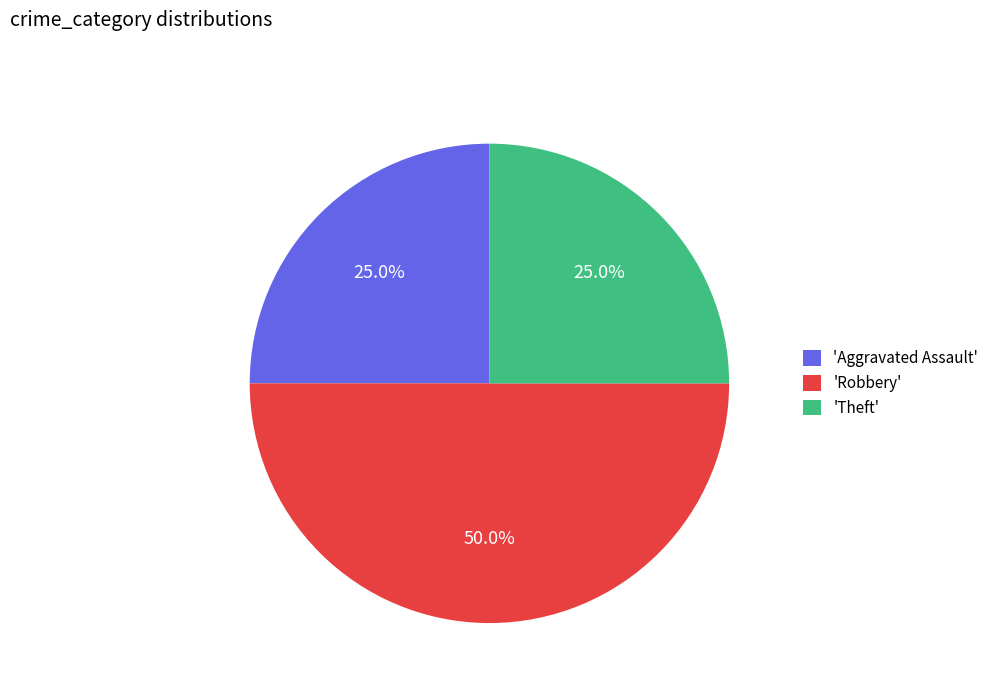

Approximately how many times larger is the value at 'Aggravated Assault' compared to 'Theft'?

1.0